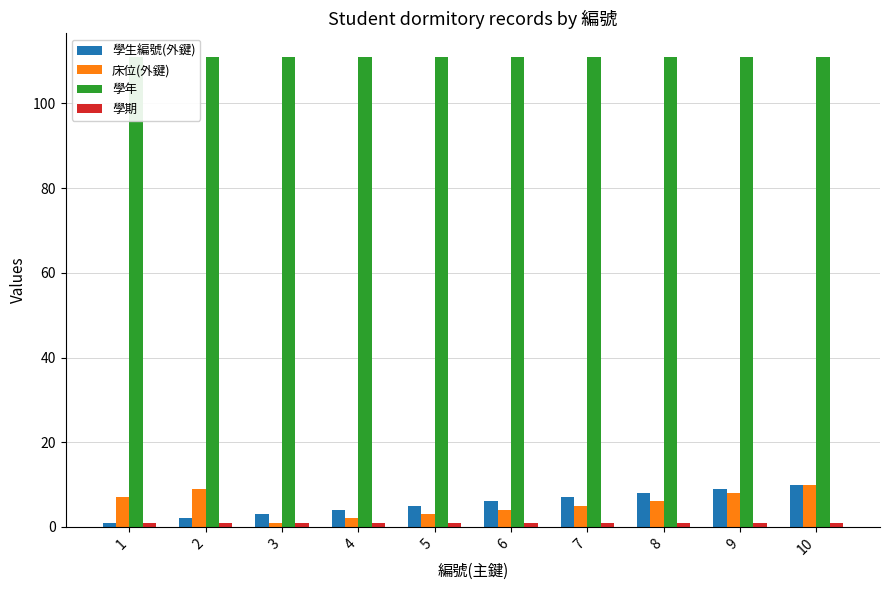

Is it true that 學年 equals 111 at 6?

True